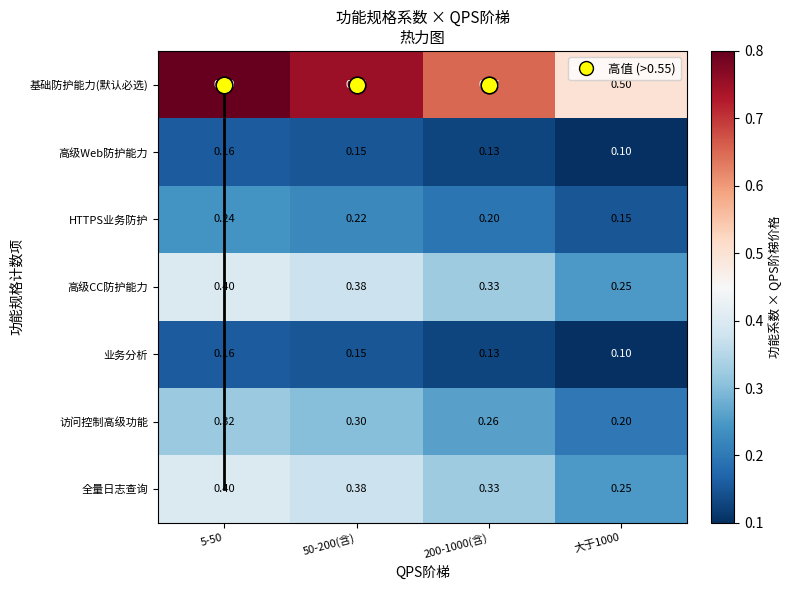

Count the number of data series in this chart.

7